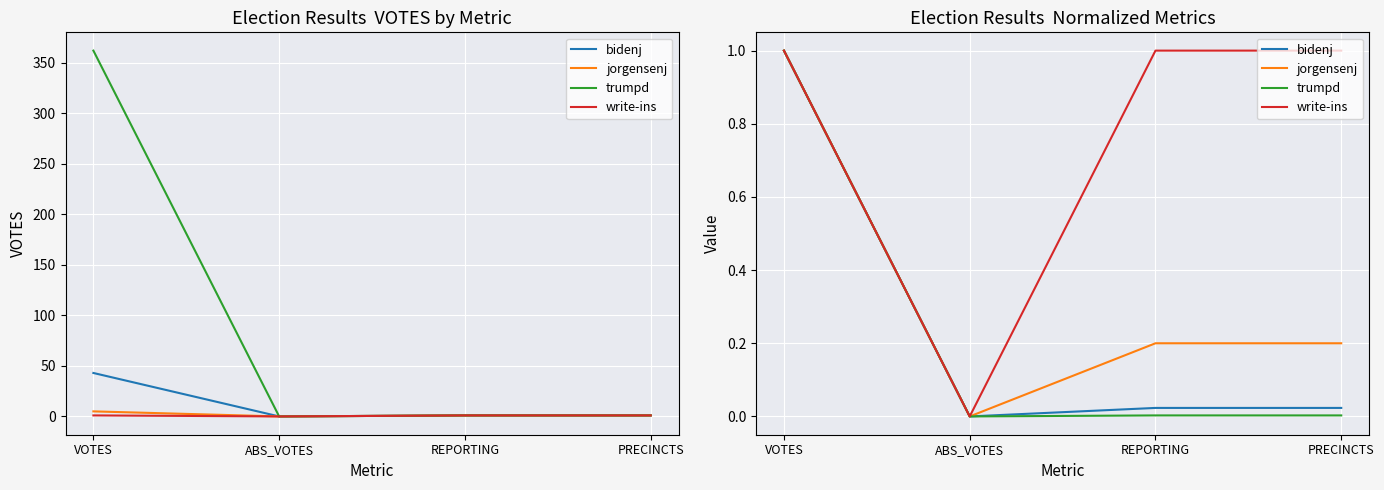

The jorgensenj series shows 0.0 at ABS_VOTES. True or false?

True